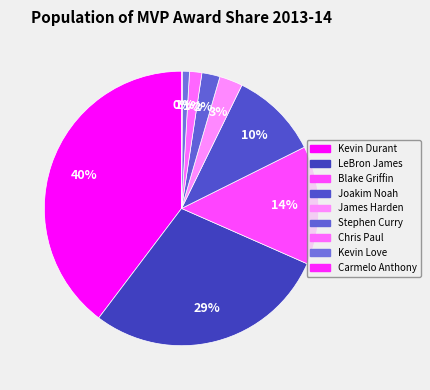

How many slices are in this pie chart?

9